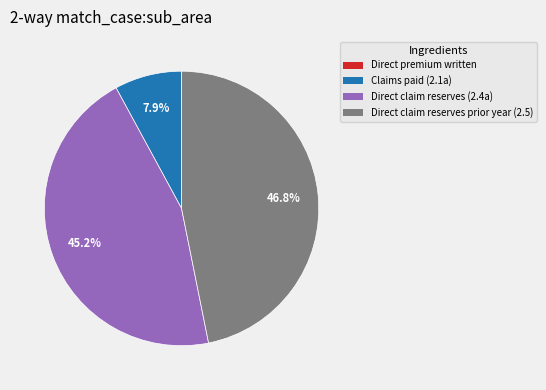

Is there any slice that represents more than half of the pie?

No